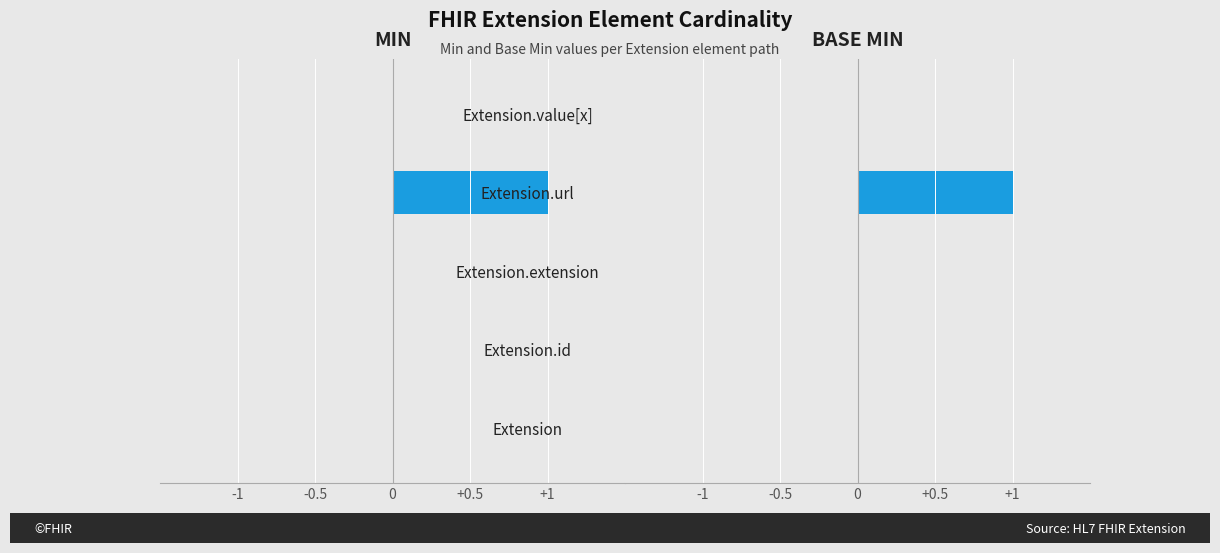

Which series changed the most between Extension and Extension.url?

Min